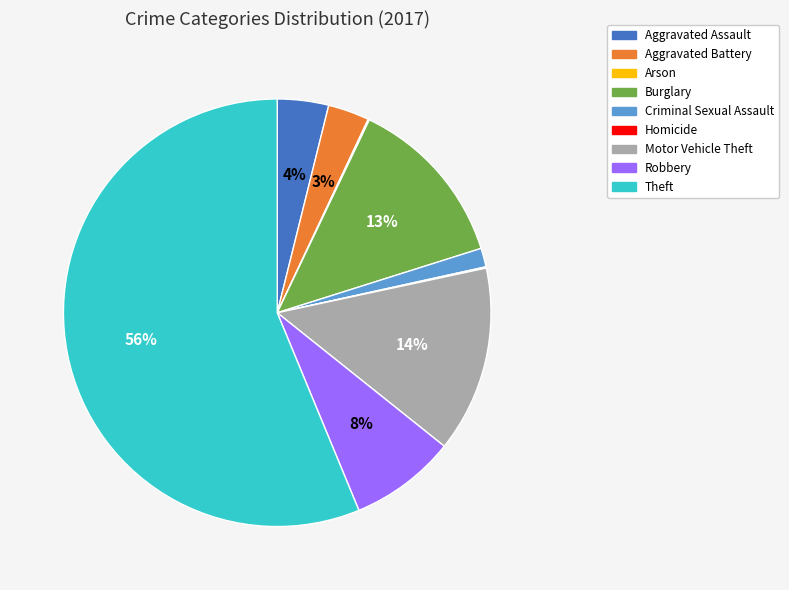

Which category has the biggest portion of the pie?

Theft